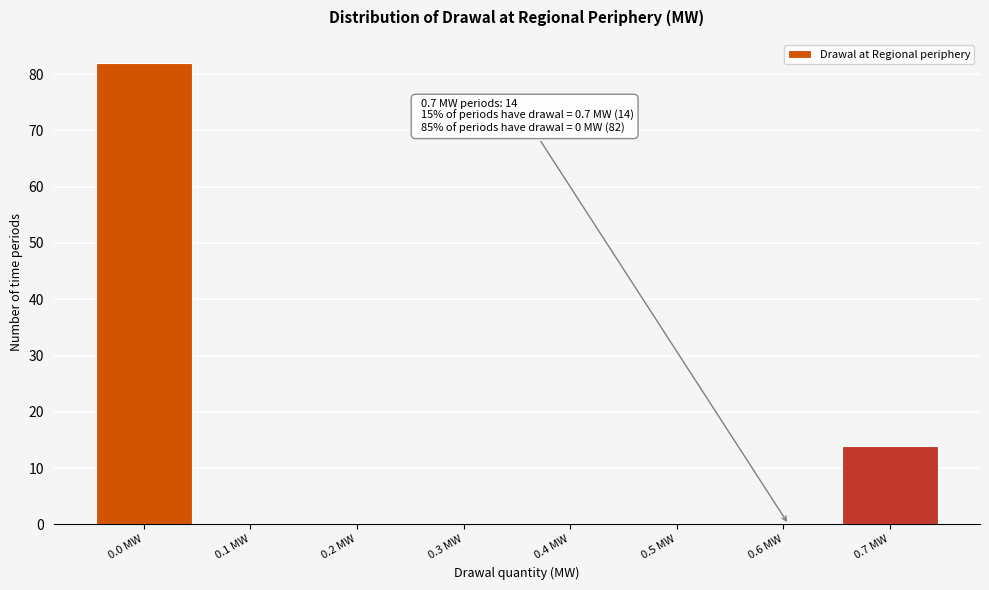

Reading right to left, transcribe all the data shown in this chart.

0.7 MW=14	0.6 MW=0	0.5 MW=0	0.4 MW=0	0.3 MW=0	0.2 MW=0	0.1 MW=0	0.0 MW=82